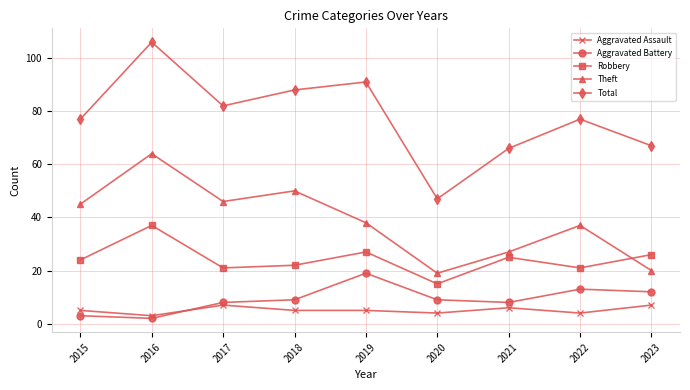

In Theft, how many points are higher than both neighbors (excluding endpoints)?

3